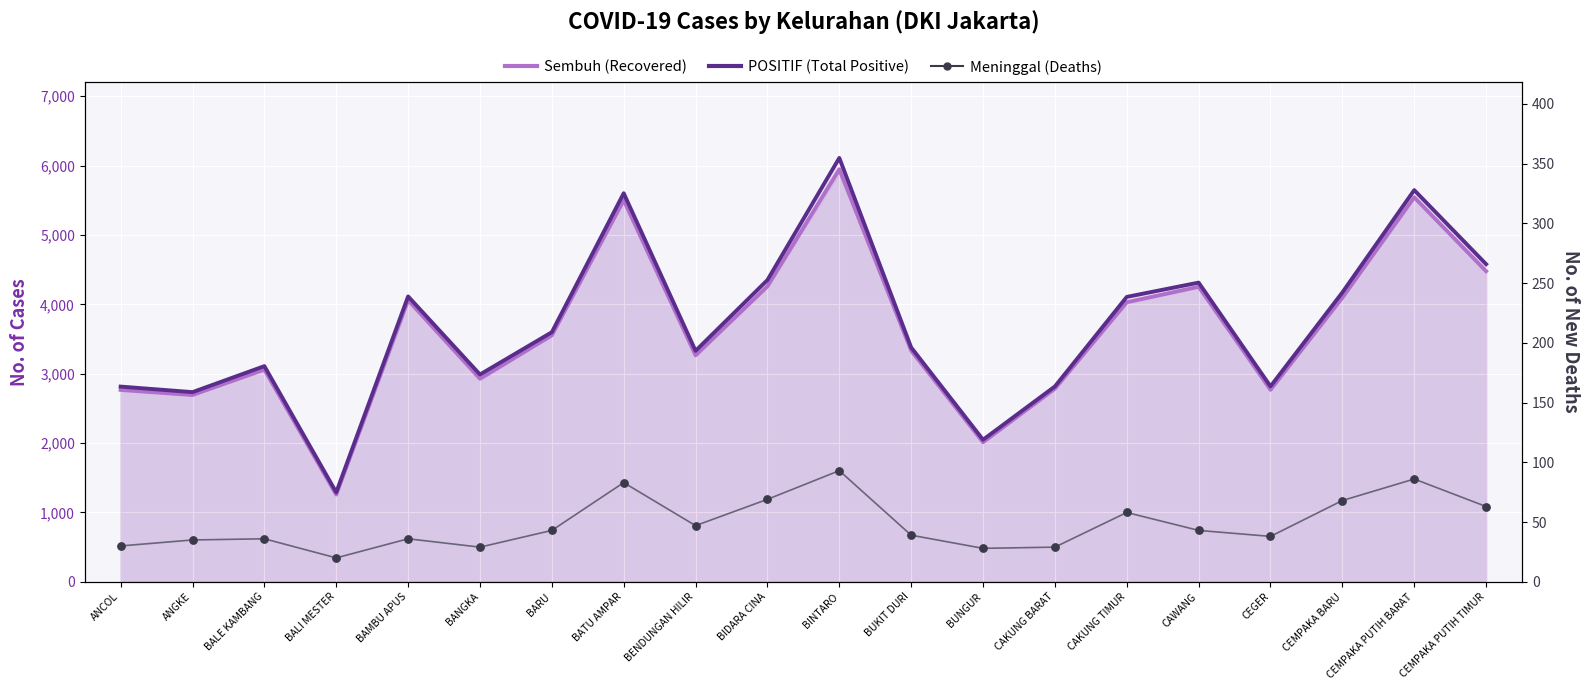

What are all the series names shown in the legend?

Sembuh, POSITIF, Meninggal